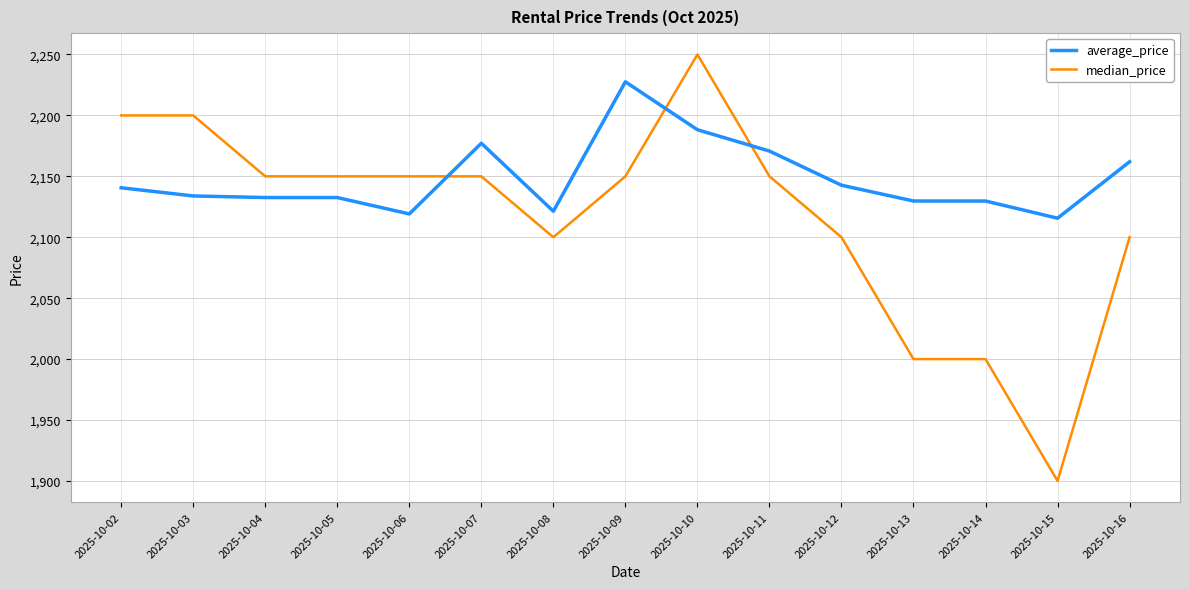

Which series has the widest spread of values?

median_price